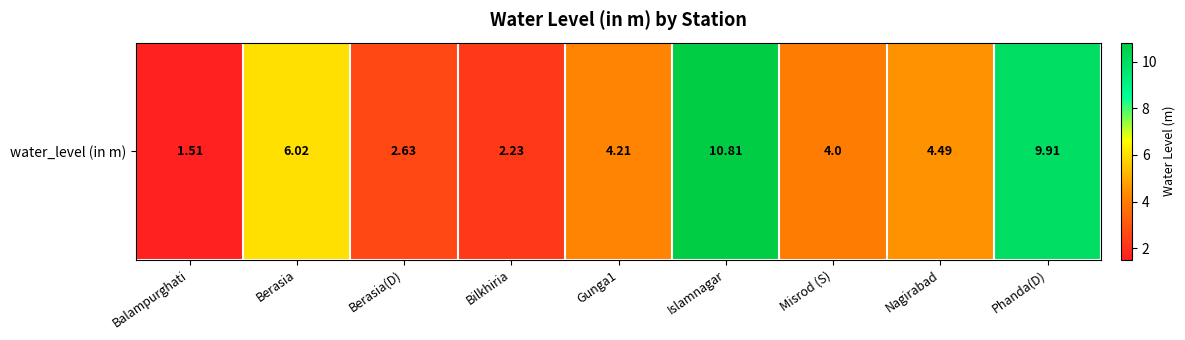

List the labels in order of value, smallest first.

Balampurghati, Bilkhiria, Berasia(D), Misrod (S), Gunga1, Nagirabad, Berasia, Phanda(D), Islamnagar